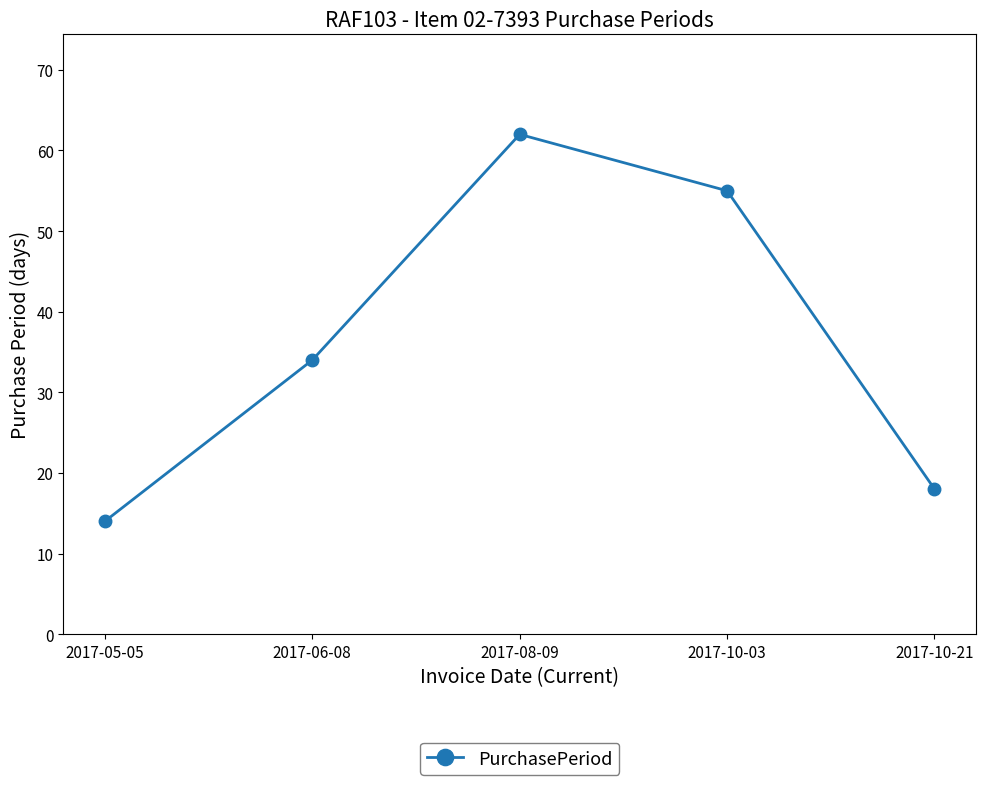

What is the change in value from 2017-06-08 to 2017-08-09?

+28